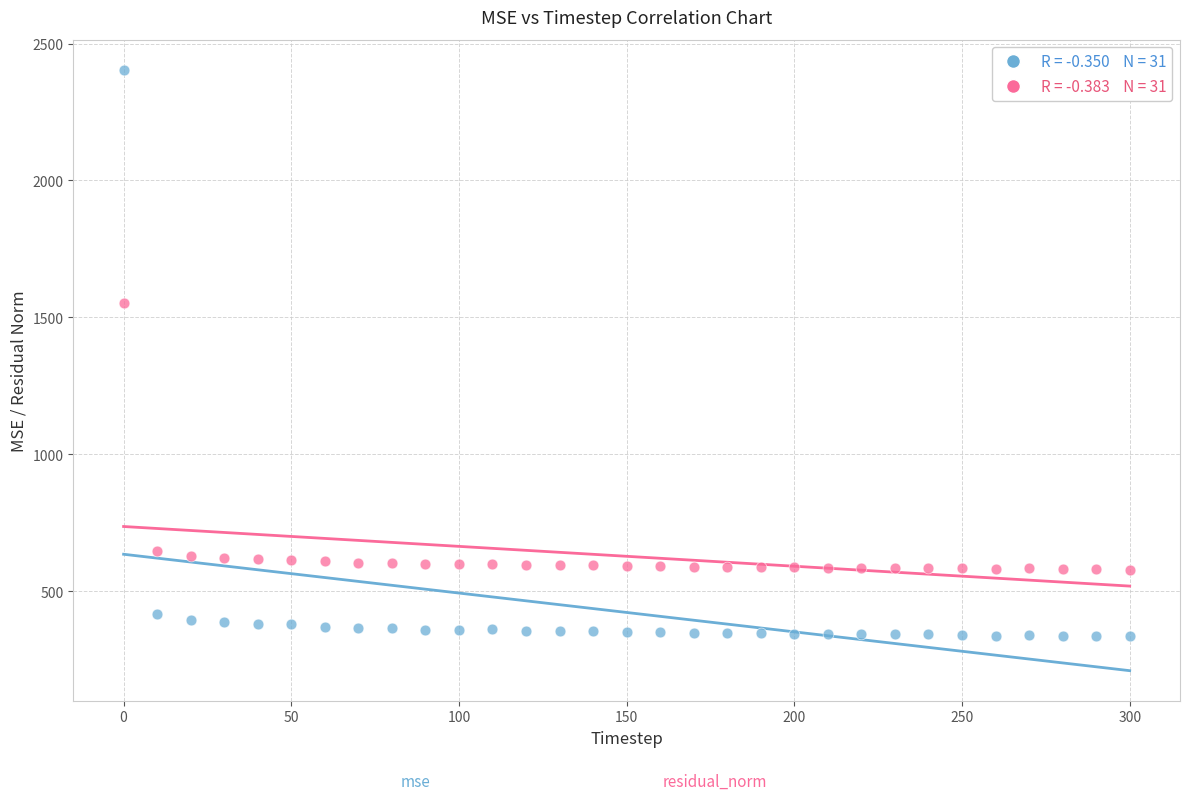

Across all series, what Y value is closest to 1369?

1550.7